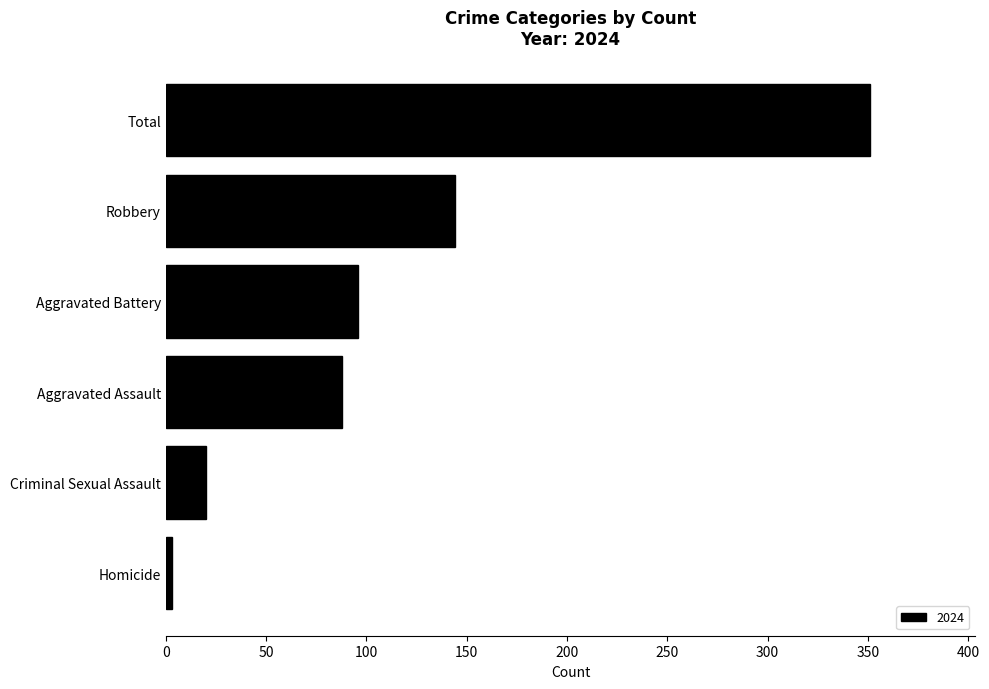

What is the difference between the maximum and minimum values?

348